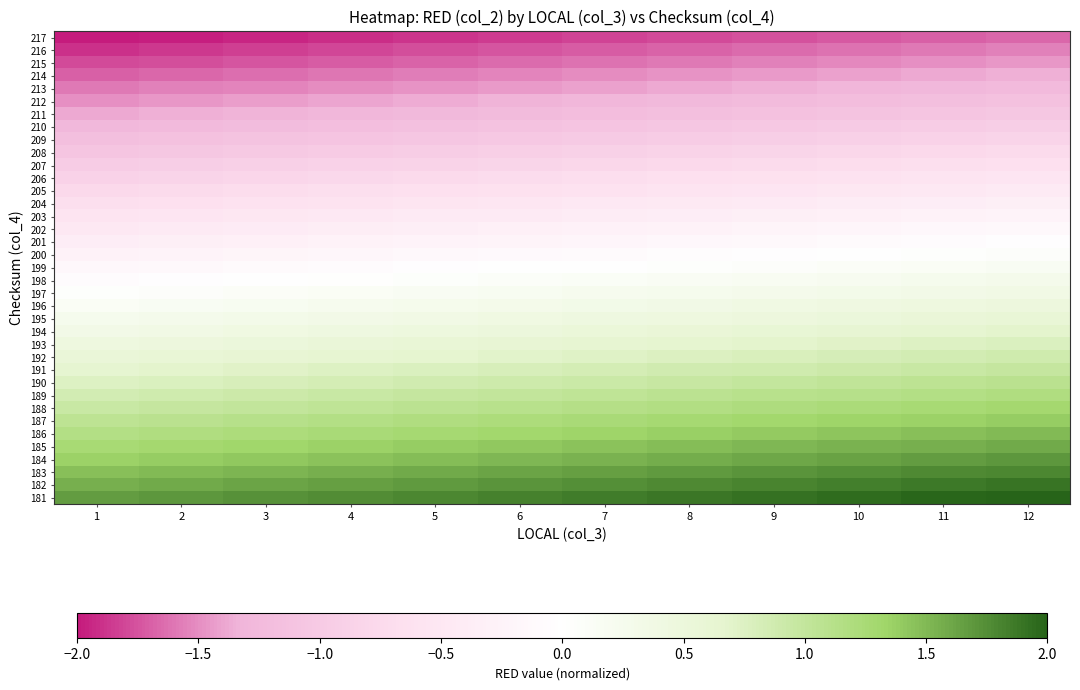

Reading left to right, extract all data points from this chart.

217: 1=-2.0	2=-2.0	3=-1.9	4=-1.9	5=-1.9	6=-1.8	7=-1.8	8=-1.8	9=-1.8	10=-1.7	11=-1.7	12=-1.7
216: 1=-1.9	2=-1.9	3=-1.8	4=-1.8	5=-1.8	6=-1.7	7=-1.7	8=-1.7	9=-1.7	10=-1.6	11=-1.6	12=-1.6
215: 1=-1.8	2=-1.8	3=-1.7	4=-1.7	5=-1.7	6=-1.6	7=-1.6	8=-1.6	9=-1.6	10=-1.5	11=-1.5	12=-1.5
214: 1=-1.7	2=-1.7	3=-1.6	4=-1.6	5=-1.6	6=-1.5	7=-1.5	8=-1.5	9=-1.5	10=-1.4	11=-1.4	12=-1.4
213: 1=-1.6	2=-1.6	3=-1.5	4=-1.5	5=-1.5	6=-1.4	7=-1.4	8=-1.4	9=-1.3	10=-1.3	11=-1.3	12=-1.3
212: 1=-1.5	2=-1.5	3=-1.4	4=-1.4	5=-1.4	6=-1.3	7=-1.3	8=-1.3	9=-1.2	10=-1.2	11=-1.2	12=-1.2
211: 1=-1.4	2=-1.4	3=-1.3	4=-1.3	5=-1.3	6=-1.2	7=-1.2	8=-1.2	9=-1.1	10=-1.1	11=-1.1	12=-1.1
210: 1=-1.3	2=-1.3	3=-1.2	4=-1.2	5=-1.2	6=-1.1	7=-1.1	8=-1.1	9=-1.0	10=-1.0	11=-1.0	12=-1.0
209: 1=-1.2	2=-1.2	3=-1.1	4=-1.1	5=-1.1	6=-1.0	7=-1.0	8=-1.0	9=-0.9	10=-0.9	11=-0.9	12=-0.8
208: 1=-1.1	2=-1.1	3=-1.0	4=-1.0	5=-1.0	6=-0.9	7=-0.9	8=-0.9	9=-0.8	10=-0.8	11=-0.8	12=-0.7
207: 1=-1.0	2=-1.0	3=-0.9	4=-0.9	5=-0.9	6=-0.8	7=-0.8	8=-0.8	9=-0.7	10=-0.7	11=-0.7	12=-0.6
206: 1=-0.9	2=-0.8	3=-0.8	4=-0.8	5=-0.8	6=-0.7	7=-0.7	8=-0.7	9=-0.6	10=-0.6	11=-0.6	12=-0.5
205: 1=-0.8	2=-0.7	3=-0.7	4=-0.7	5=-0.7	6=-0.6	7=-0.6	8=-0.6	9=-0.5	10=-0.5	11=-0.5	12=-0.4
204: 1=-0.7	2=-0.6	3=-0.6	4=-0.6	5=-0.6	6=-0.5	7=-0.5	8=-0.5	9=-0.4	10=-0.4	11=-0.4	12=-0.3
203: 1=-0.6	2=-0.5	3=-0.5	4=-0.5	5=-0.5	6=-0.4	7=-0.4	8=-0.4	9=-0.3	10=-0.3	11=-0.3	12=-0.2
202: 1=-0.5	2=-0.4	3=-0.4	4=-0.4	5=-0.4	6=-0.3	7=-0.3	8=-0.3	9=-0.2	10=-0.2	11=-0.2	12=-0.1
201: 1=-0.4	2=-0.3	3=-0.3	4=-0.3	5=-0.2	6=-0.2	7=-0.2	8=-0.2	9=-0.1	10=-0.1	11=-0.1	12=-0.0
200: 1=-0.3	2=-0.2	3=-0.2	4=-0.2	5=-0.1	6=-0.1	7=-0.1	8=-0.1	9=-0.0	10=0.0	11=0.0	12=0.1
199: 1=-0.2	2=-0.1	3=-0.1	4=-0.1	5=-0.0	6=-0.0	7=0.0	8=0.0	9=0.1	10=0.1	11=0.1	12=0.2
198: 1=-0.1	2=-0.0	3=-0.0	4=0.0	5=0.1	6=0.1	7=0.1	8=0.1	9=0.2	10=0.2	11=0.2	12=0.3
197: 1=0.0	2=0.1	3=0.1	4=0.1	5=0.2	6=0.2	7=0.2	8=0.2	9=0.3	10=0.3	11=0.3	12=0.4
196: 1=0.1	2=0.2	3=0.2	4=0.2	5=0.3	6=0.3	7=0.3	8=0.4	9=0.4	10=0.4	11=0.4	12=0.5
195: 1=0.2	2=0.3	3=0.3	4=0.3	5=0.4	6=0.4	7=0.4	8=0.5	9=0.5	10=0.5	11=0.5	12=0.6
194: 1=0.3	2=0.4	3=0.4	4=0.4	5=0.5	6=0.5	7=0.5	8=0.6	9=0.6	10=0.6	11=0.6	12=0.7
193: 1=0.4	2=0.5	3=0.5	4=0.5	5=0.6	6=0.6	7=0.6	8=0.7	9=0.7	10=0.7	11=0.7	12=0.8
192: 1=0.5	2=0.6	3=0.6	4=0.6	5=0.7	6=0.7	7=0.7	8=0.8	9=0.8	10=0.8	11=0.8	12=0.9
191: 1=0.6	2=0.7	3=0.7	4=0.7	5=0.8	6=0.8	7=0.8	8=0.9	9=0.9	10=0.9	11=1.0	12=1.0
190: 1=0.7	2=0.8	3=0.8	4=0.8	5=0.9	6=0.9	7=0.9	8=1.0	9=1.0	10=1.0	11=1.1	12=1.1
189: 1=0.8	2=0.9	3=0.9	4=0.9	5=1.0	6=1.0	7=1.0	8=1.1	9=1.1	10=1.1	11=1.2	12=1.2
188: 1=1.0	2=1.0	3=1.0	4=1.0	5=1.1	6=1.1	7=1.1	8=1.2	9=1.2	10=1.2	11=1.3	12=1.3
187: 1=1.1	2=1.1	3=1.1	4=1.1	5=1.2	6=1.2	7=1.2	8=1.3	9=1.3	10=1.3	11=1.4	12=1.4
186: 1=1.2	2=1.2	3=1.2	4=1.2	5=1.3	6=1.3	7=1.3	8=1.4	9=1.4	10=1.4	11=1.5	12=1.5
185: 1=1.3	2=1.3	3=1.3	4=1.3	5=1.4	6=1.4	7=1.4	8=1.5	9=1.5	10=1.5	11=1.6	12=1.6
184: 1=1.4	2=1.4	3=1.4	4=1.5	5=1.5	6=1.5	7=1.5	8=1.6	9=1.6	10=1.6	11=1.7	12=1.7
183: 1=1.5	2=1.5	3=1.5	4=1.6	5=1.6	6=1.6	7=1.6	8=1.7	9=1.7	10=1.7	11=1.8	12=1.8
182: 1=1.6	2=1.6	3=1.6	4=1.7	5=1.7	6=1.7	7=1.7	8=1.8	9=1.8	10=1.8	11=1.9	12=1.9
181: 1=1.7	2=1.7	3=1.7	4=1.8	5=1.8	6=1.8	7=1.8	8=1.9	9=1.9	10=1.9	11=2.0	12=2.0